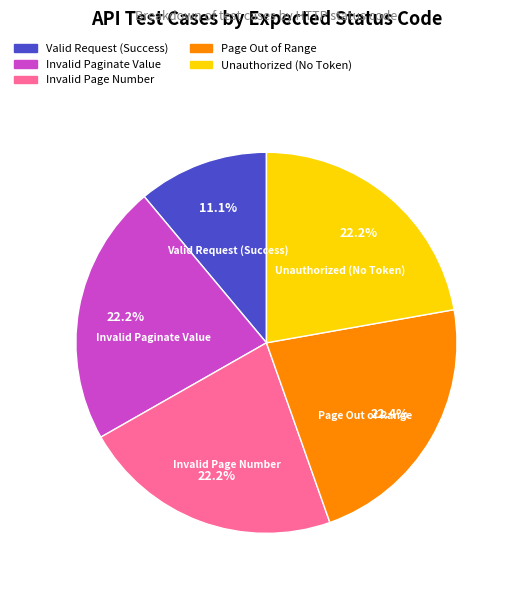

Approximately how many times larger is the value at Invalid Paginate Value compared to Valid Request (Success)?

2.0